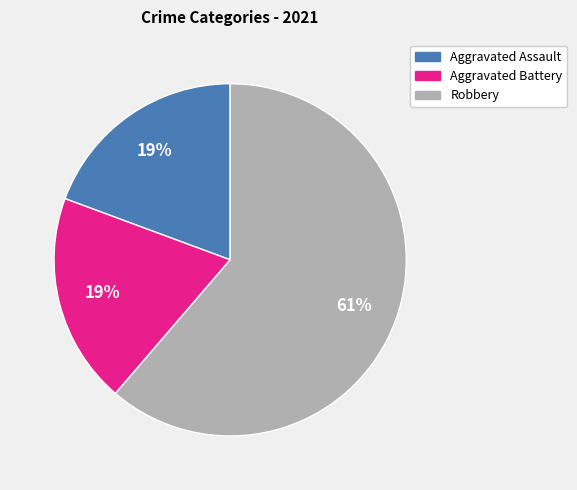

Does Aggravated Battery account for over 50% of the chart?

No